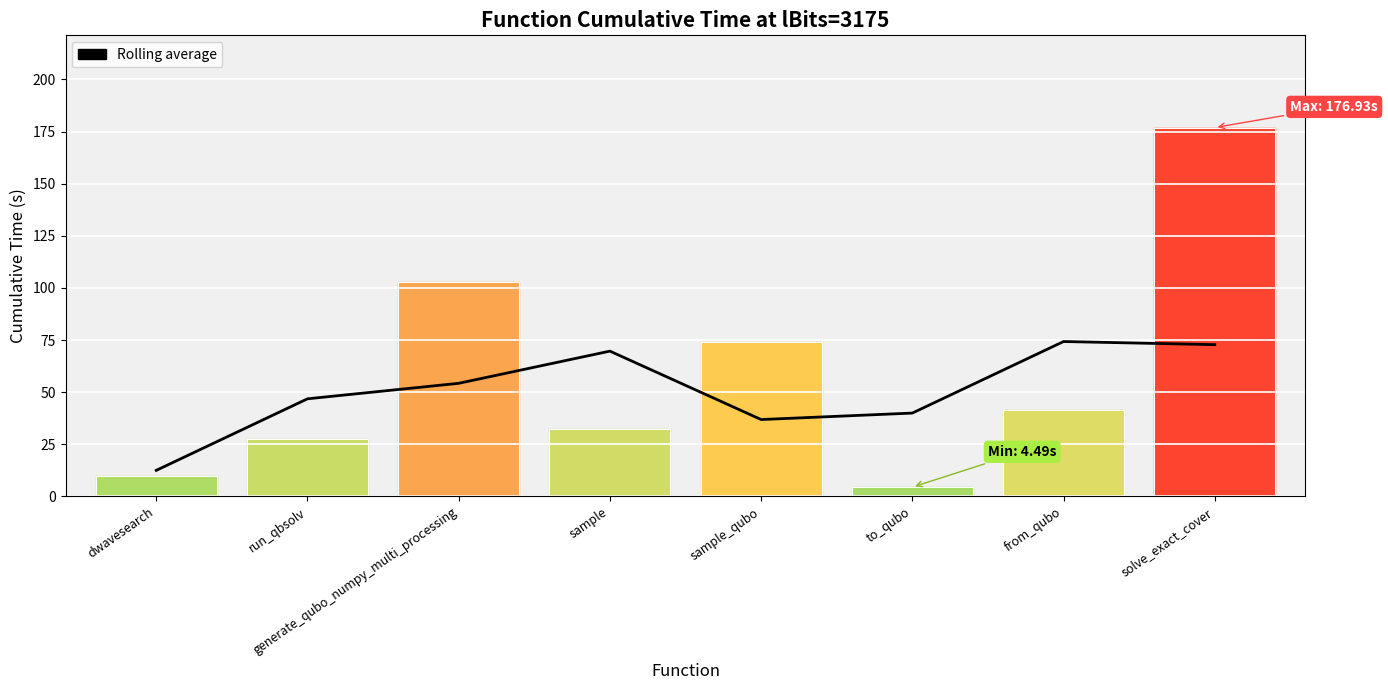

True or false: the data has more than 2 interior local peaks.

False